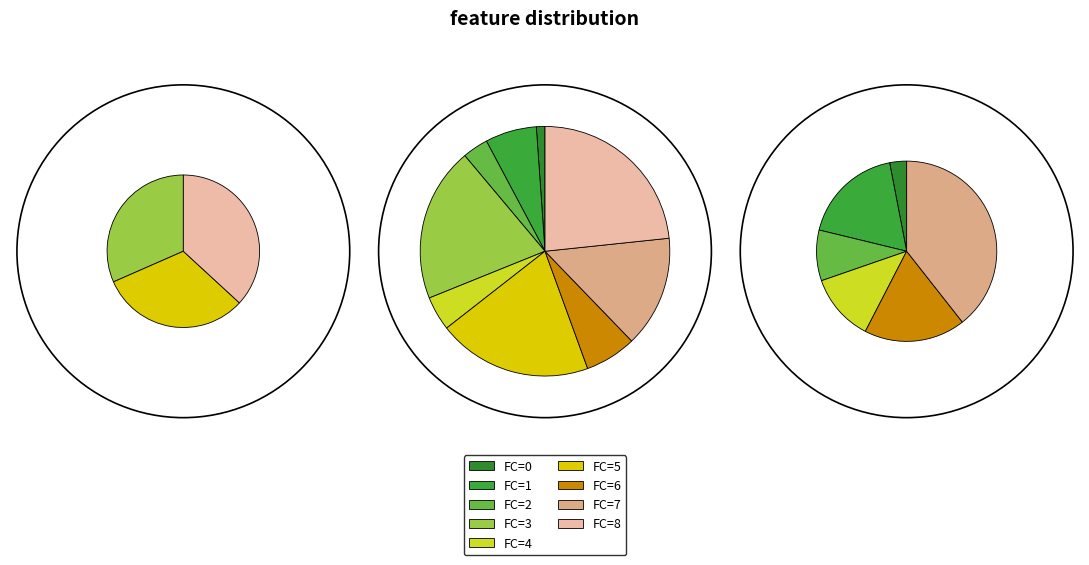

True or false: 4 accounts for 22% of the total.

False